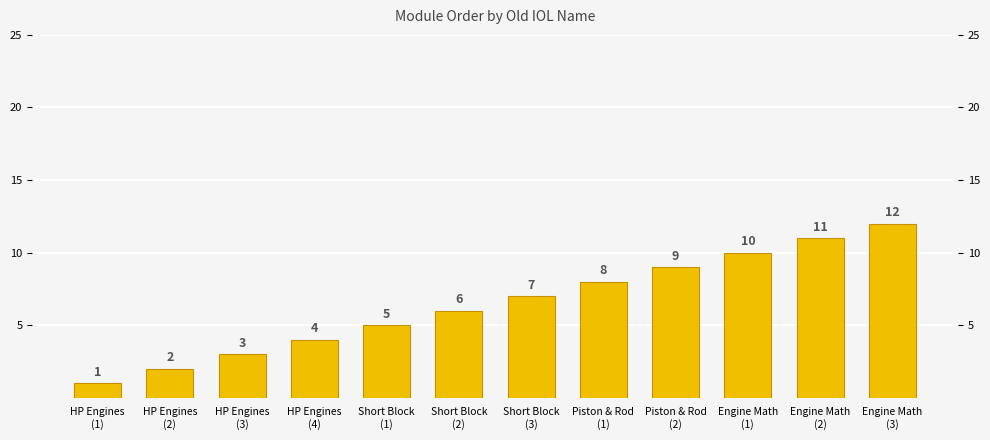

What is the change in value from HP Engines
(1) to Engine Math
(3)?

+11